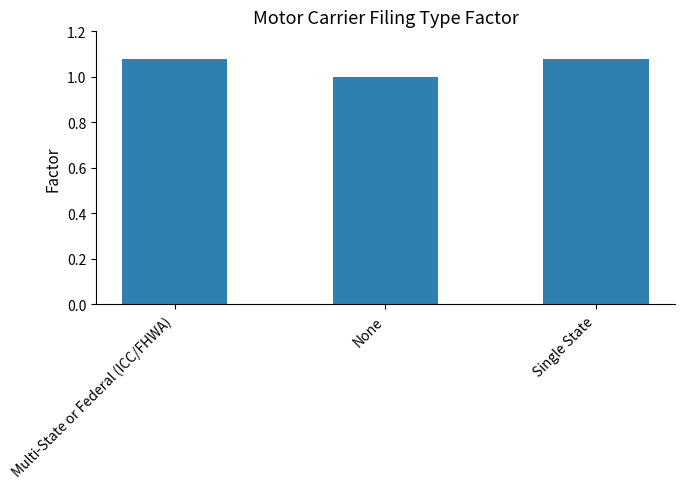

What position from the left is Multi-State or Federal (ICC/FHWA)?

1